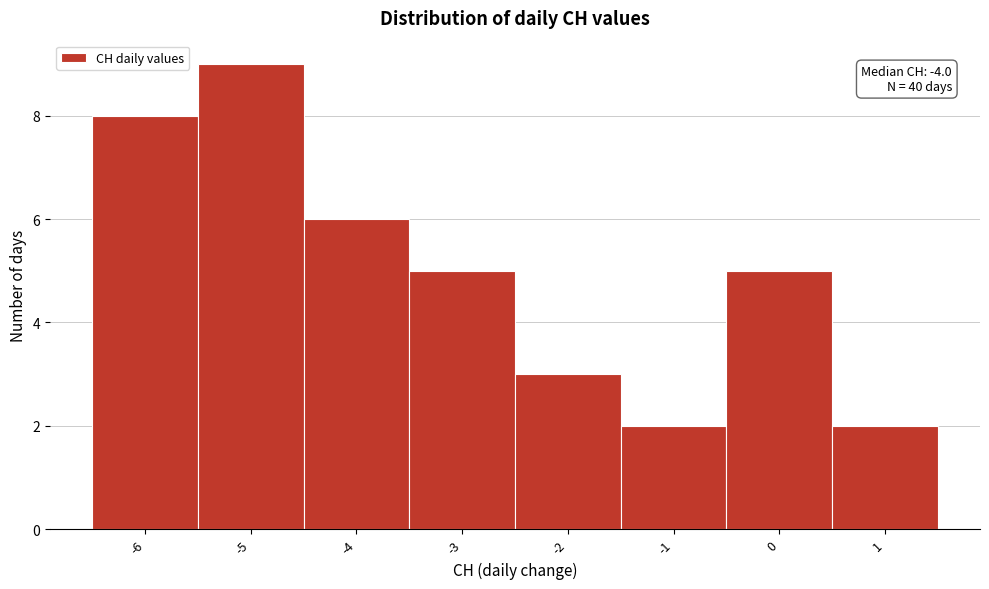

Over which range of the x-axis is the bar tallest?

-5.5 to -4.5